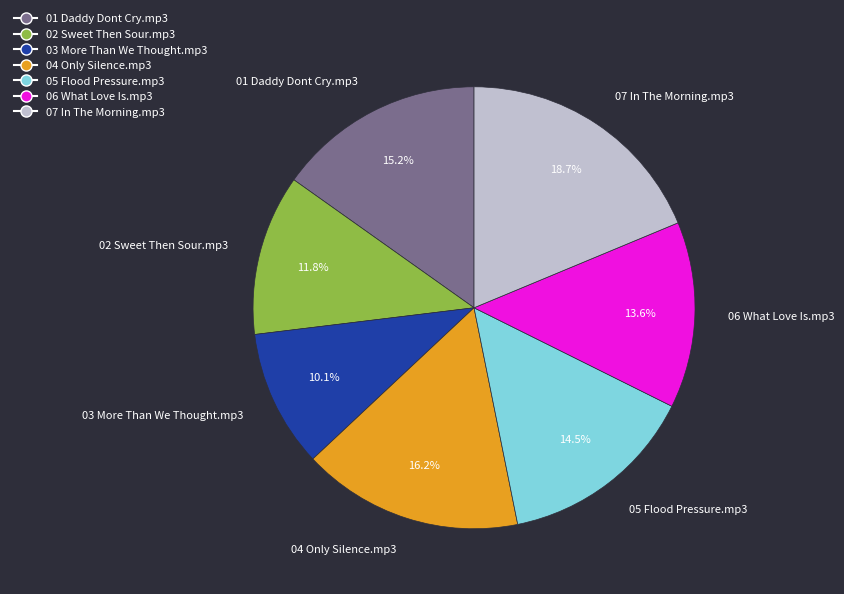

Count the number of slices in the pie.

7